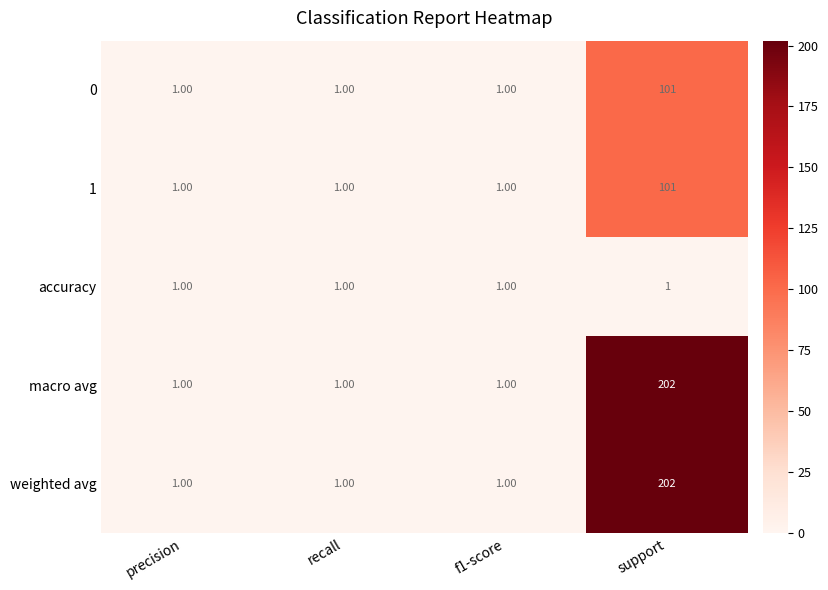

At which category is the sum across all series the highest?

support